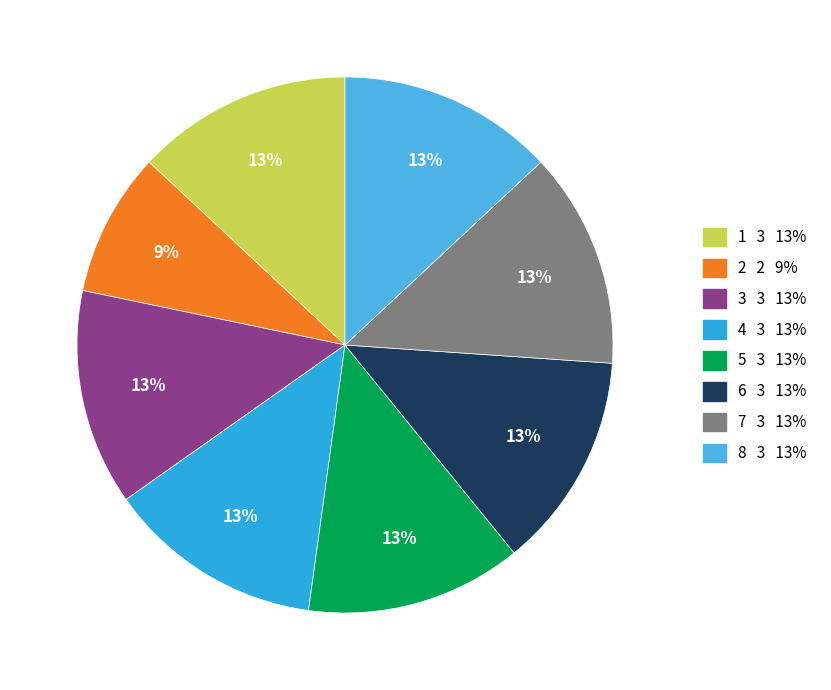

How many slices are in this pie chart?

8